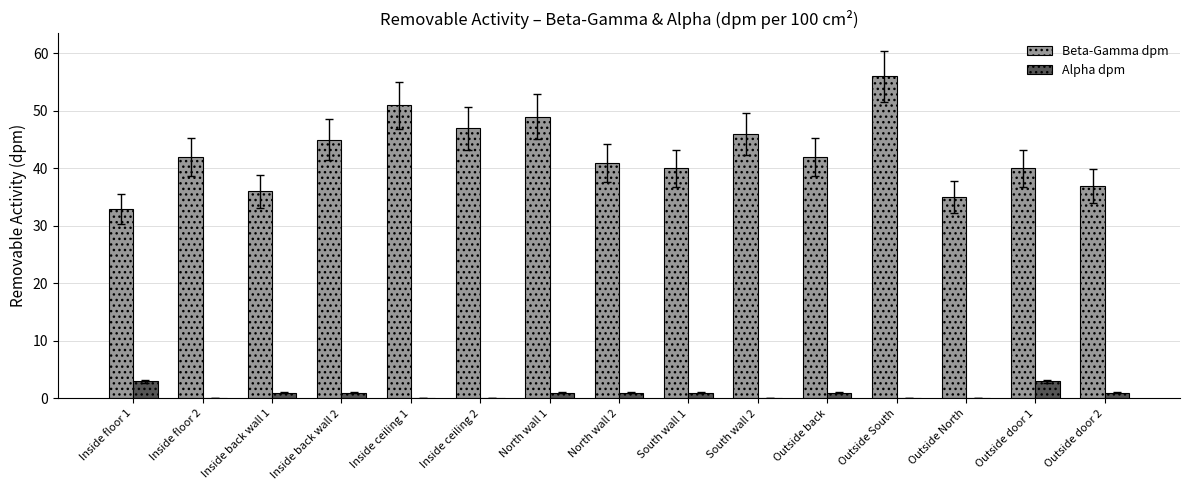

Which category has the highest value in the Beta-Gamma dpm series?

Outside South